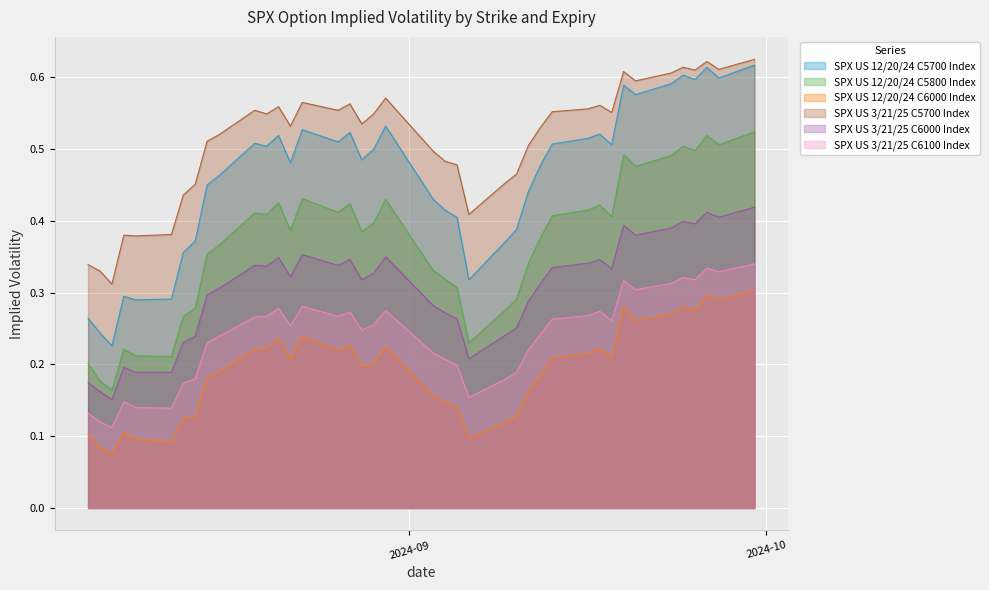

What is the value of the SPX US 3/21/25 C5700 Index point at the 15th from the left?

0.6